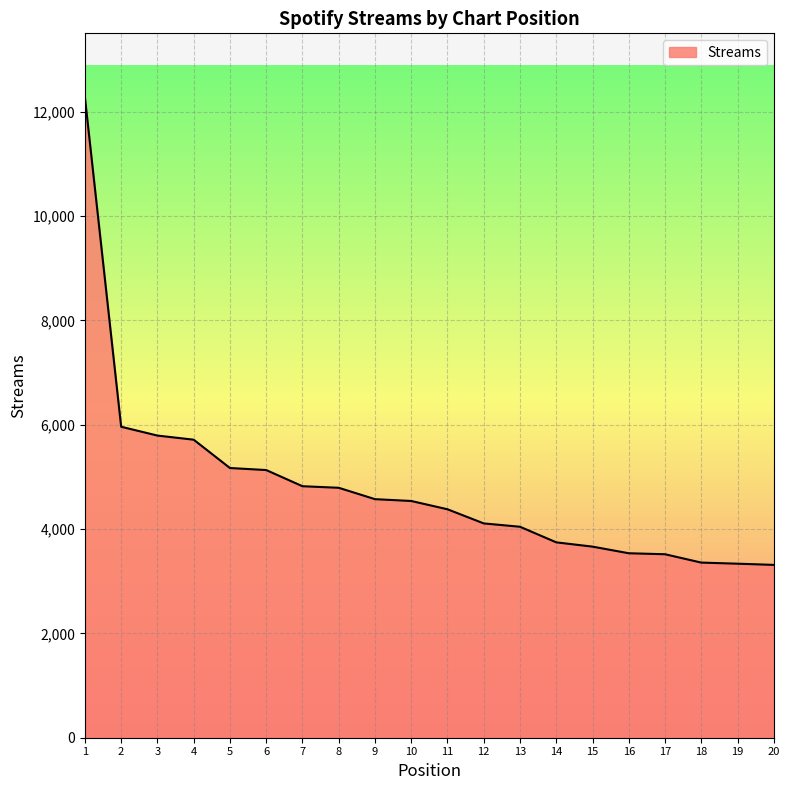

What is the change in value from 5 to 20?

-1857